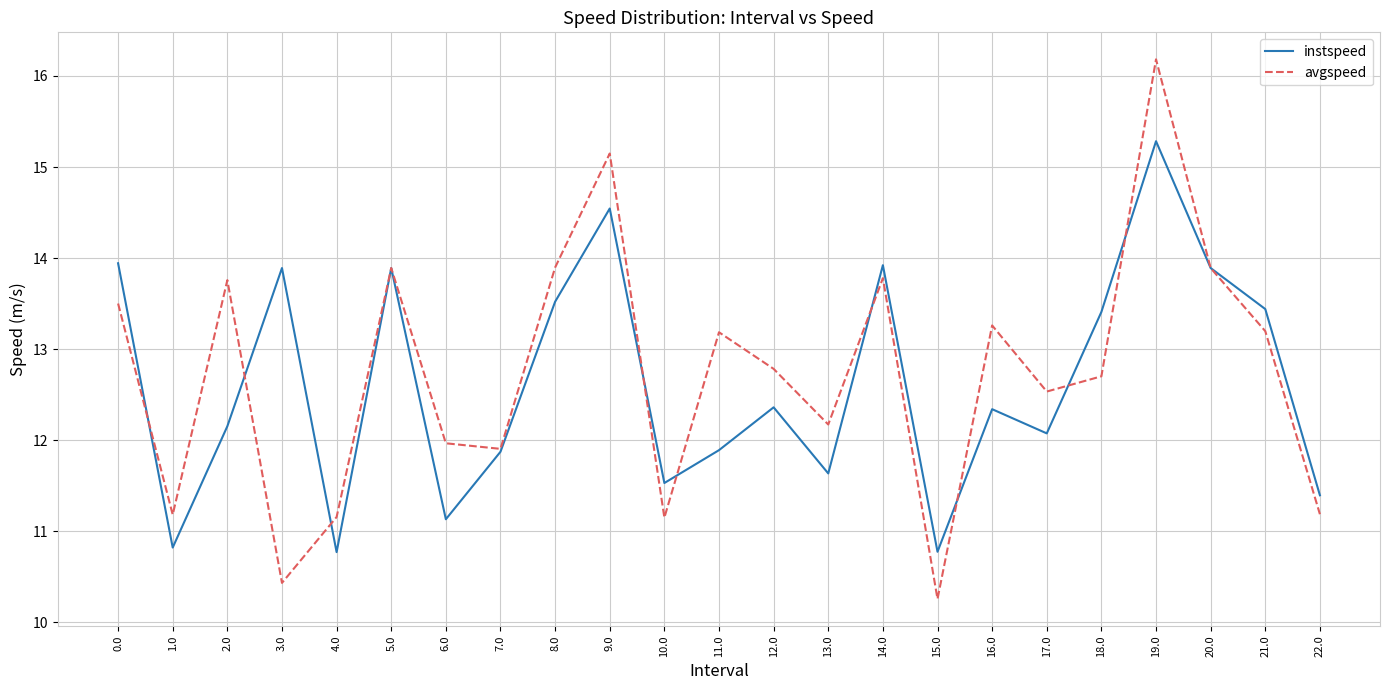

What is the difference between the maximum and minimum values in the instspeed series?

4.5